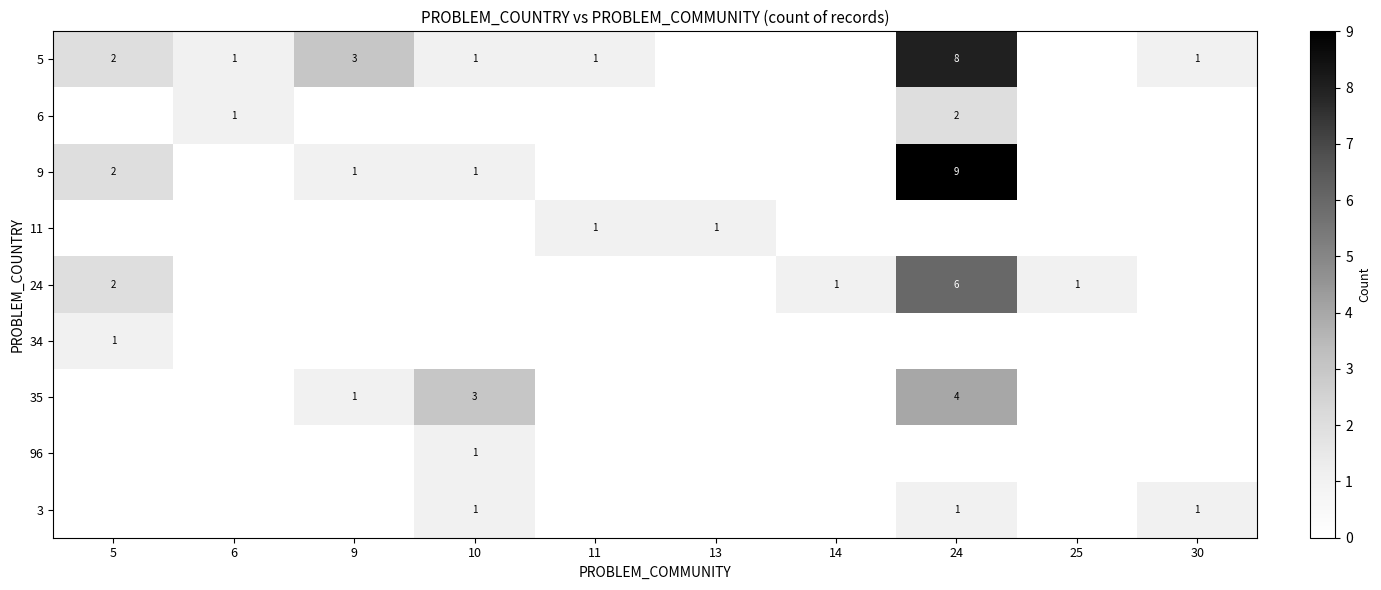

Is it true that 35 equals 4 at 24?

True